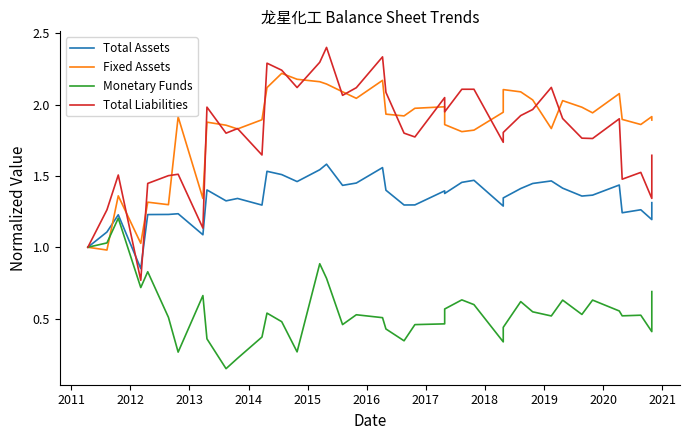

At which label does Monetary Funds reach its peak?

2012